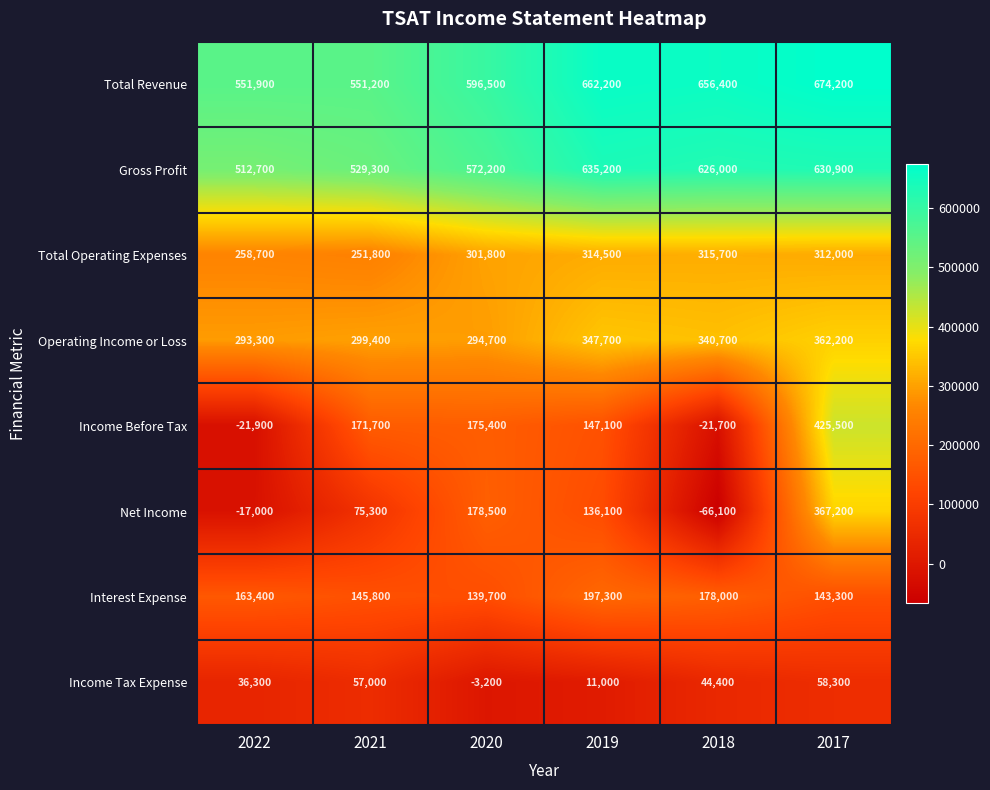

Which label corresponds to the smallest value in the chart?

2018